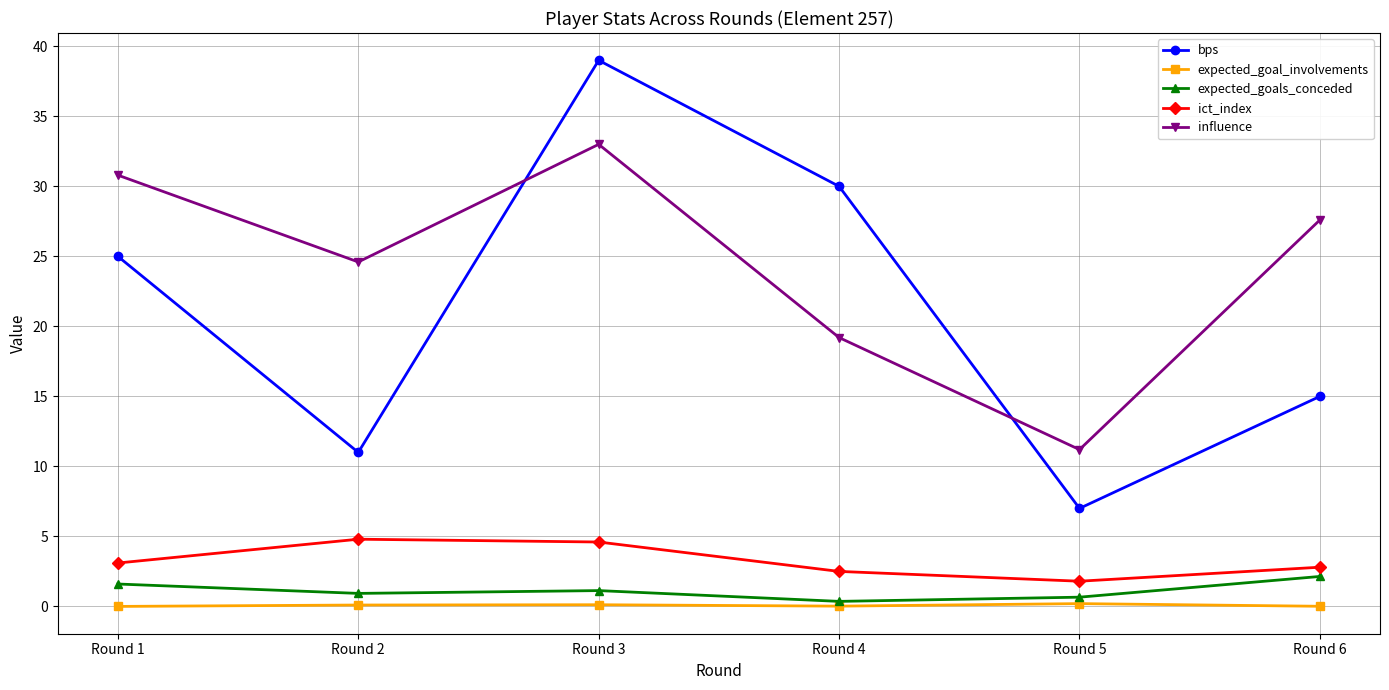

True or false: bps has more than 0 points higher than both neighbors.

True